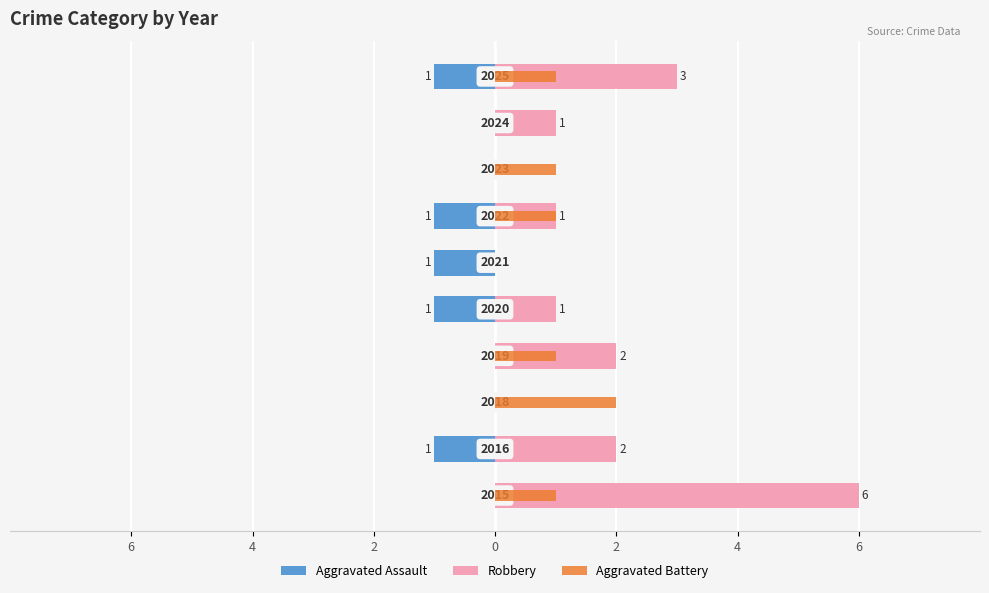

How many values in the Robbery series are below 1?

3